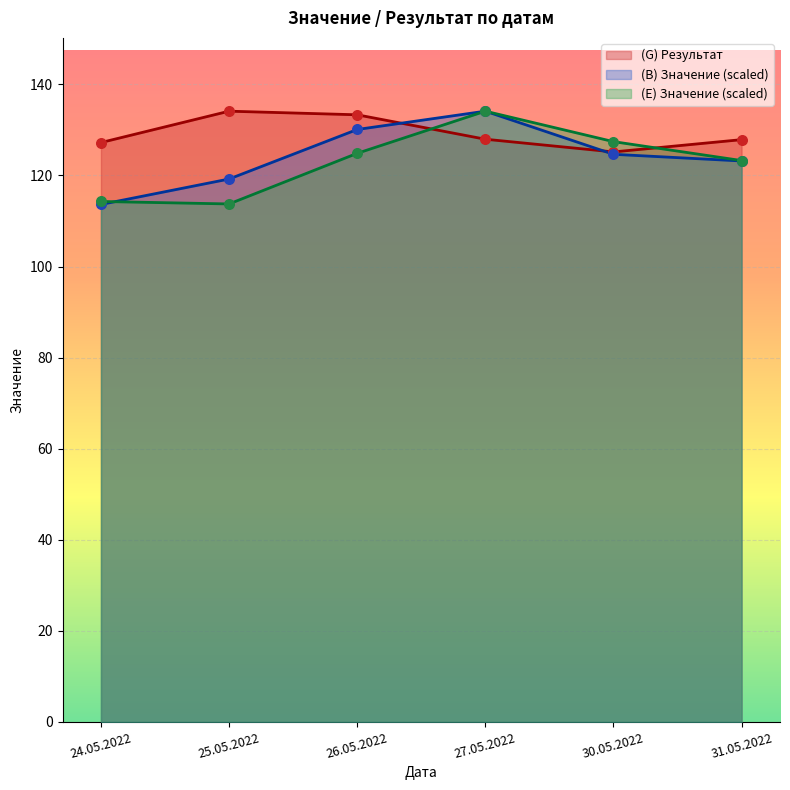

Which series contains the lowest Y value?

(B) Значение